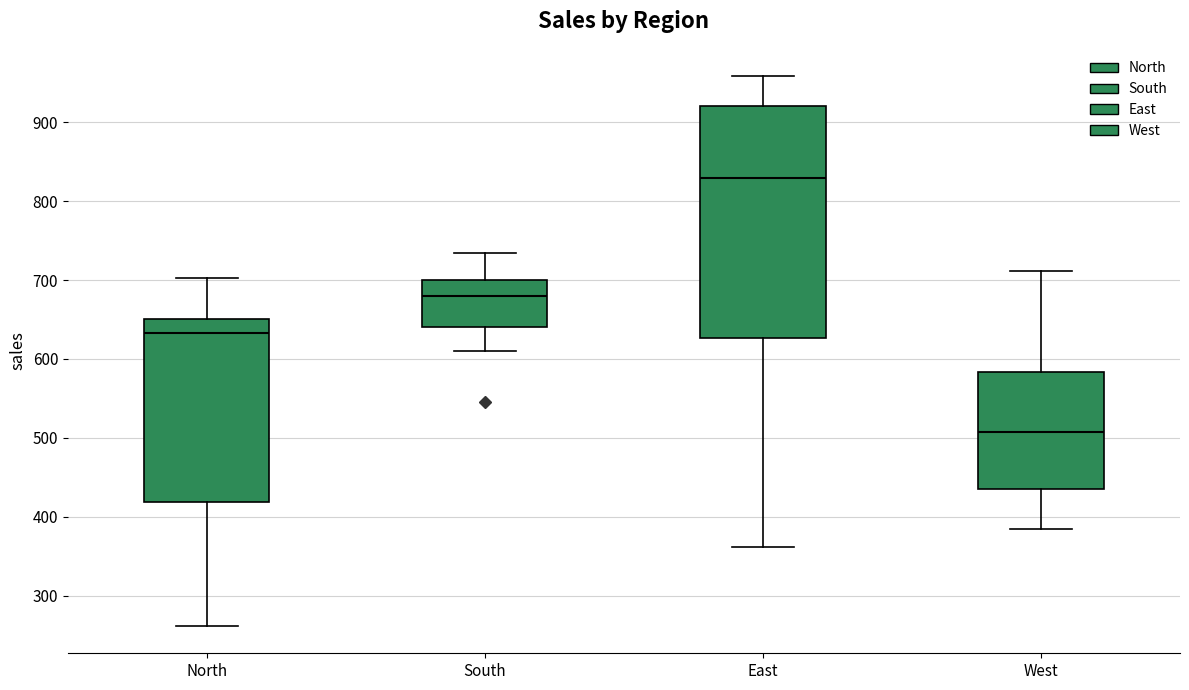

Reading left to right, read every box against the y-axis: the position of its median line, the range the box covers, and the ends of its whiskers. The values are not printed on the chart, so give them approximately, as read against the axis.

North: median 630, box 420 to 650, whiskers 260 to 700
South: median 680, box 640 to 700, whiskers 610 to 730
East: median 830, box 630 to 920, whiskers 360 to 960
West: median 510, box 440 to 580, whiskers 390 to 710